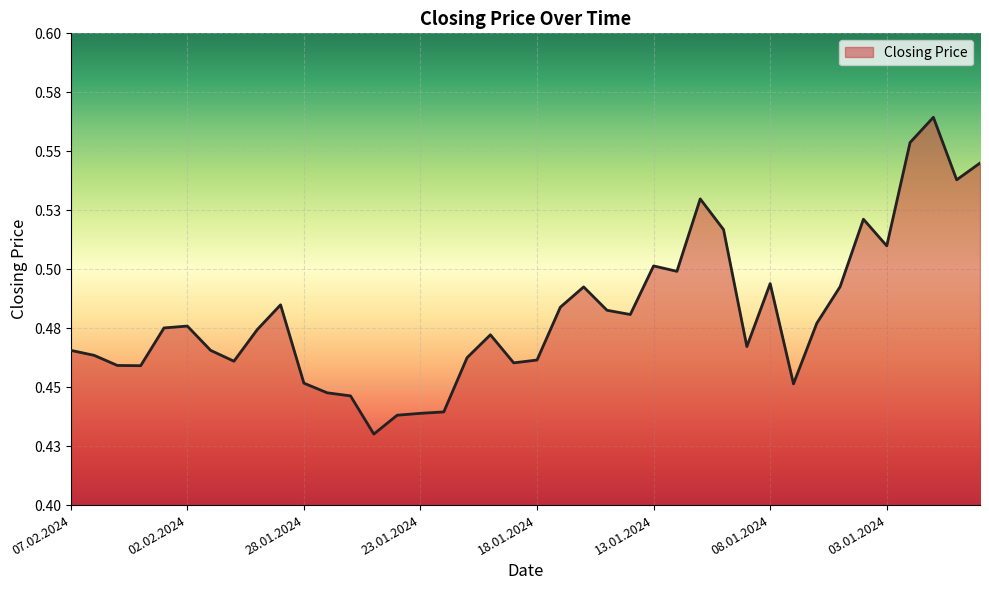

Does the chart have visible grid lines?

Yes